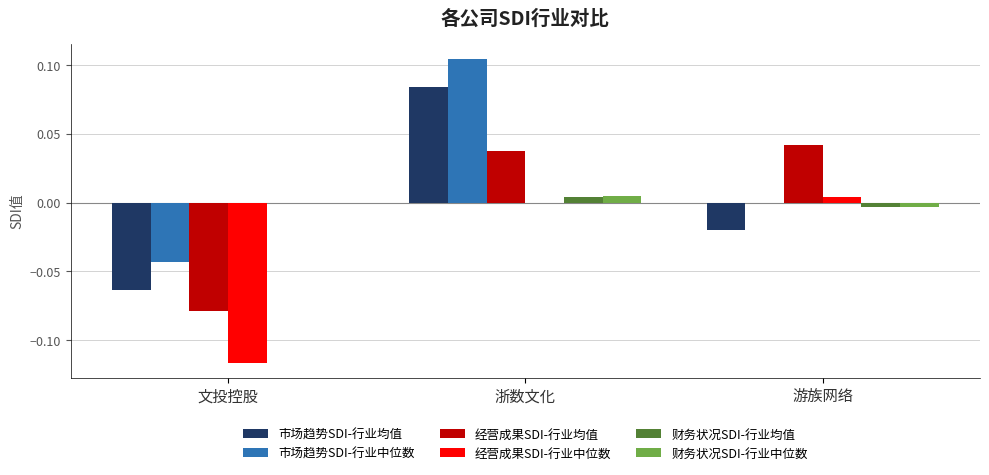

How many distinct data groups are displayed?

6